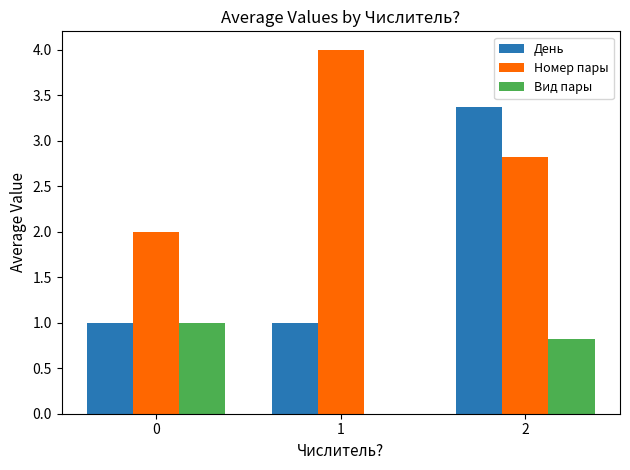

Which series has the largest total across all categories?

Номер пары